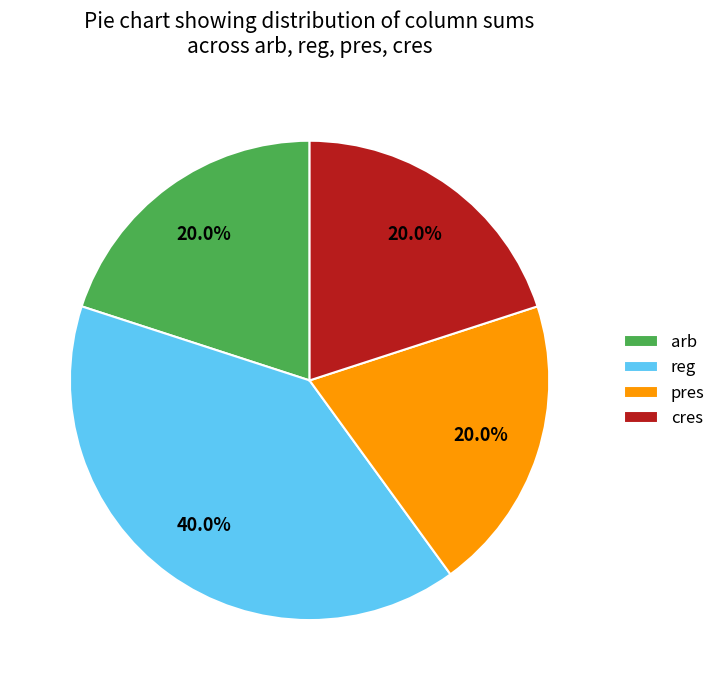

Combined, what portion of the pie is arb and reg?

60.0%